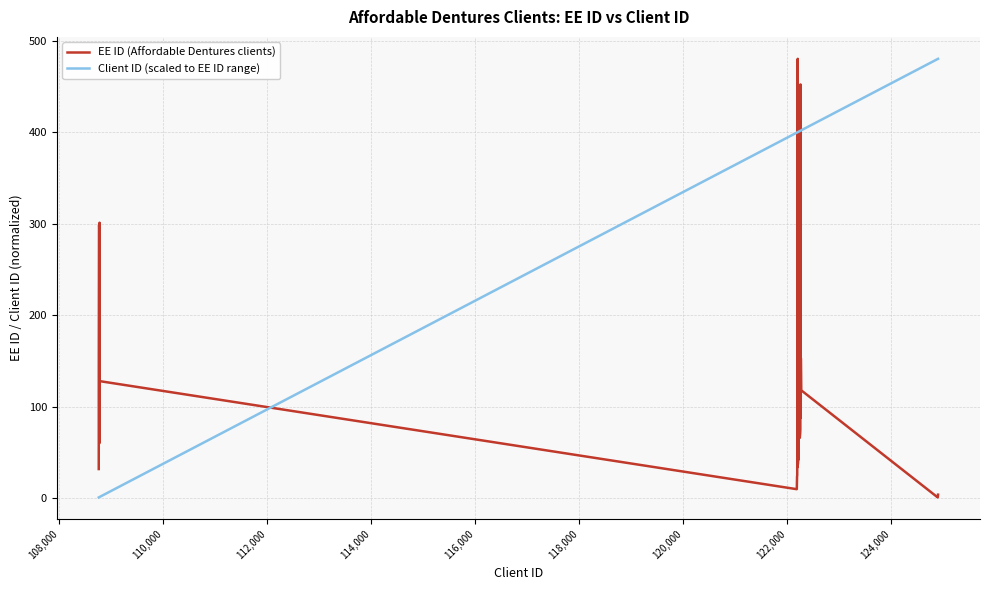

List the series in order of their overall mean, lowest first.

EE ID (Affordable Dentures clients), Client ID (scaled to EE ID range)